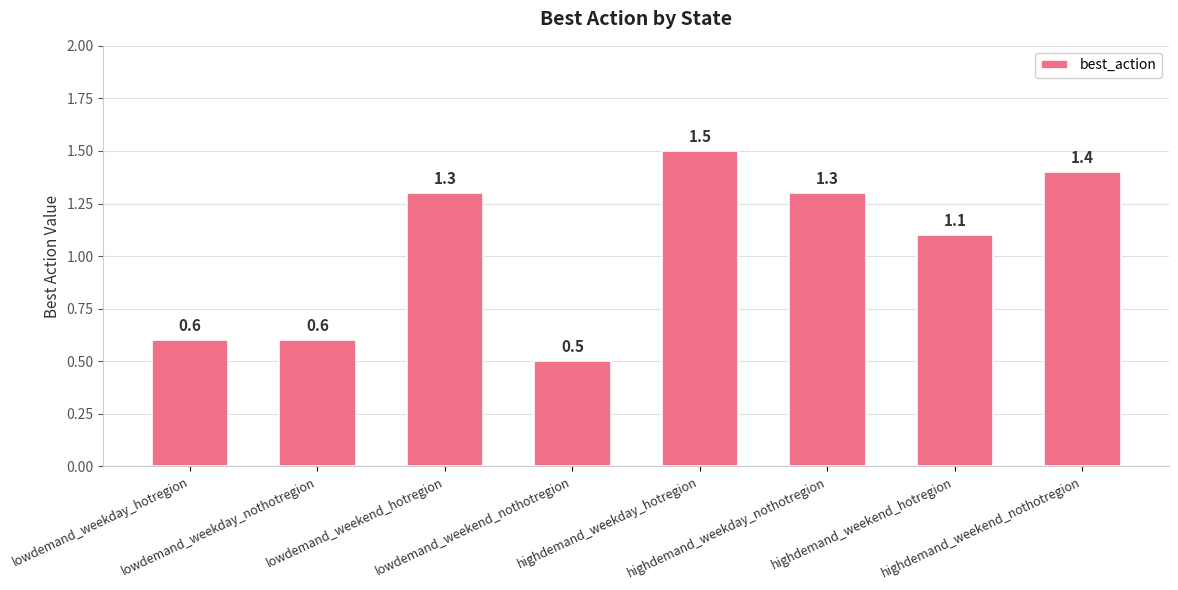

What is the label of the 8th bar from the left?

highdemand_weekend_nothotregion